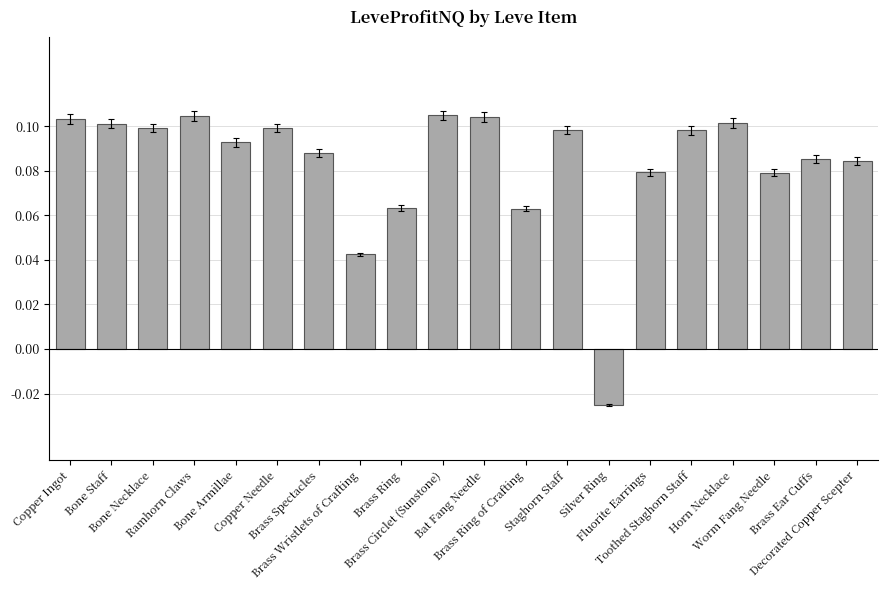

What is the sum of all values?

1.7